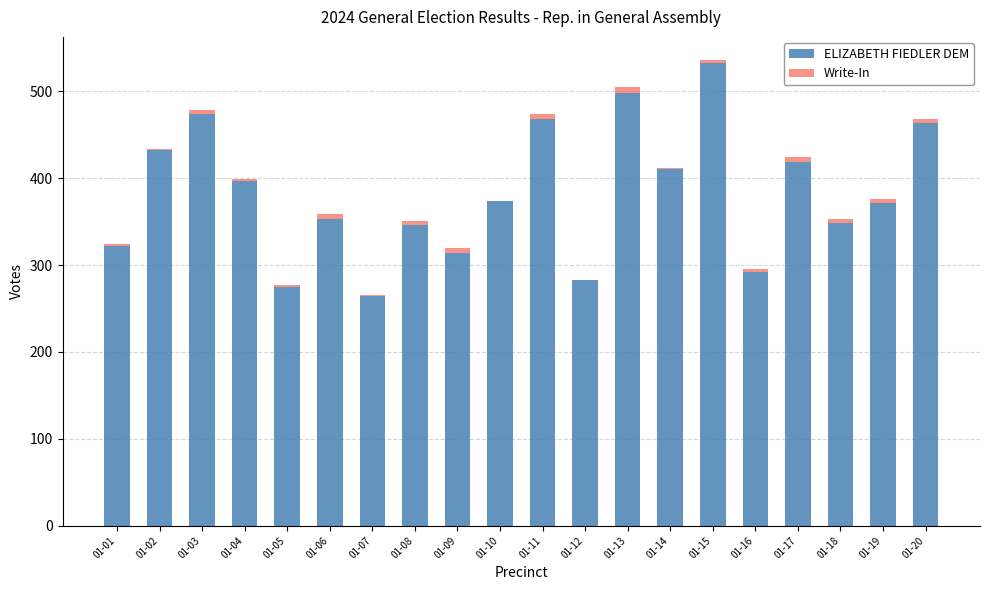

The value of ELIZABETH FIEDLER DEM at 01-17 is 419. True or false?

True